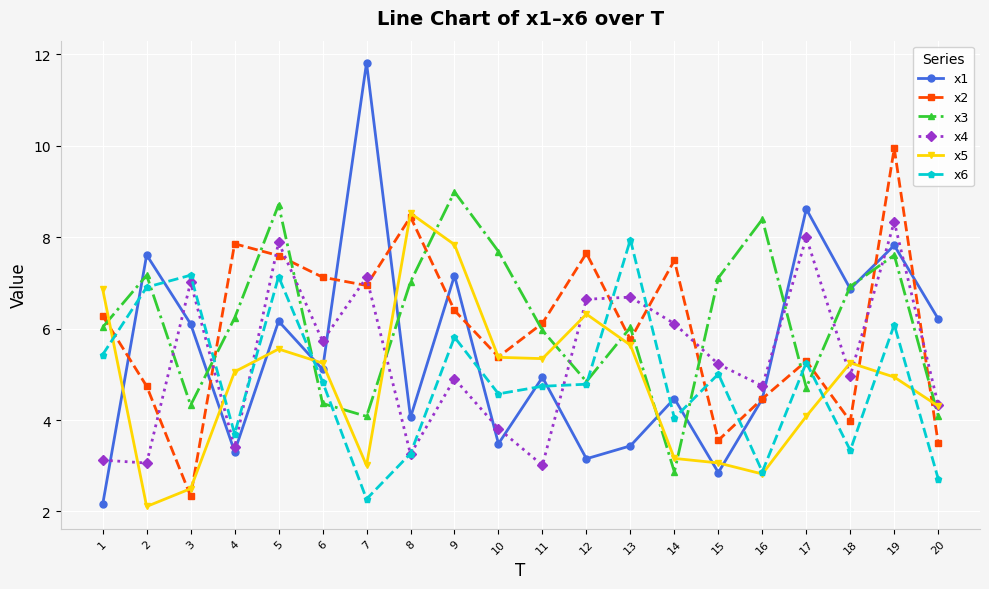

How many distinct data groups are displayed?

6